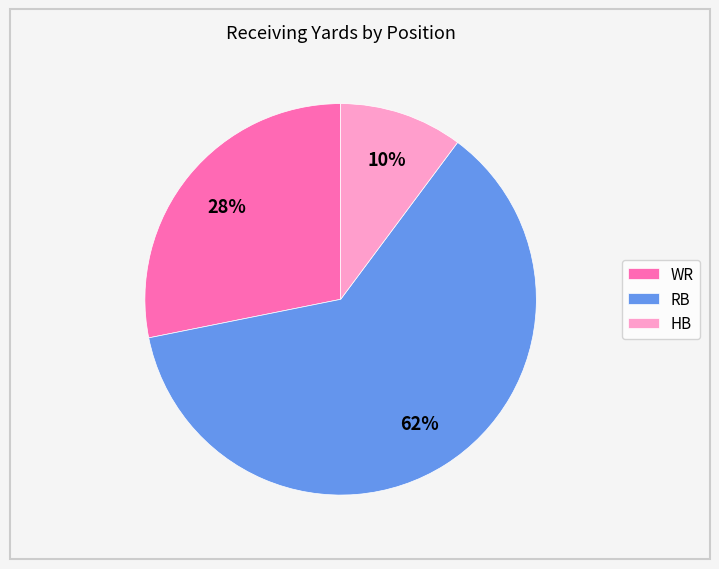

Is the sum of HB and WR greater than half?

No